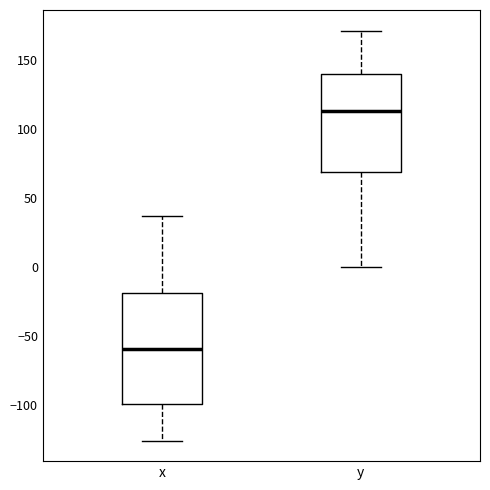

Comparing the boxes themselves (not the whiskers), which one is the tallest?

x